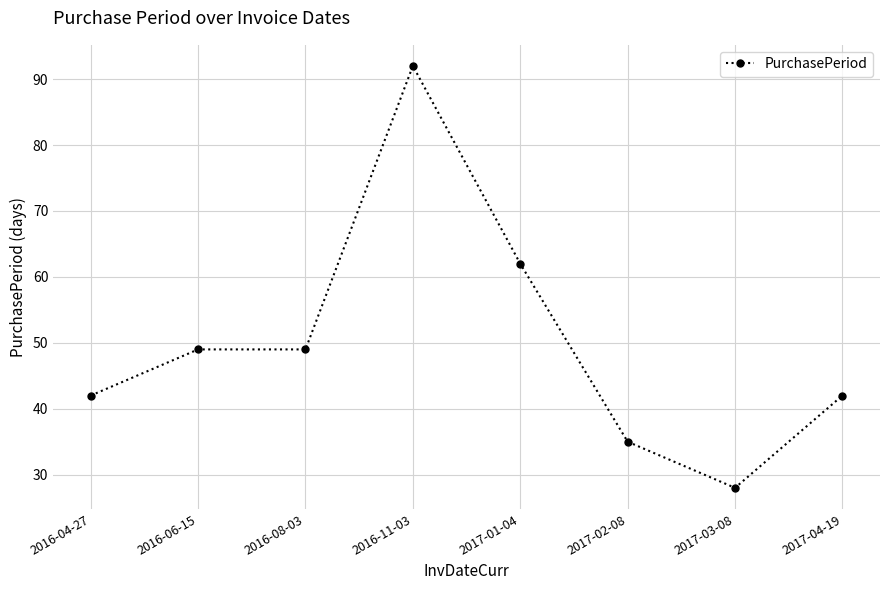

Reading left to right, what are all the values shown in this chart?

2016-04-27=42	2016-06-15=49	2016-08-03=49	2016-11-03=92	2017-01-04=62	2017-02-08=35	2017-03-08=28	2017-04-19=42